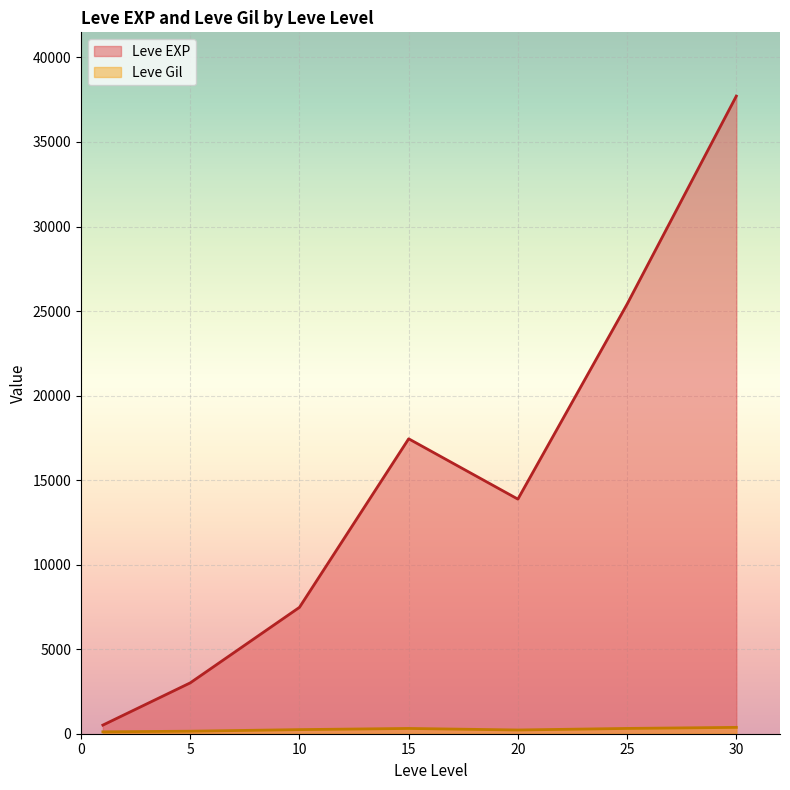

What is the greatest value displayed?

37715.0